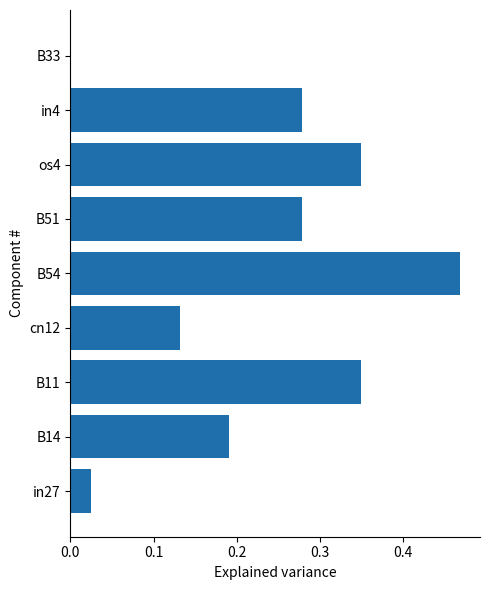

Between in27 and cn12, which is larger?

cn12